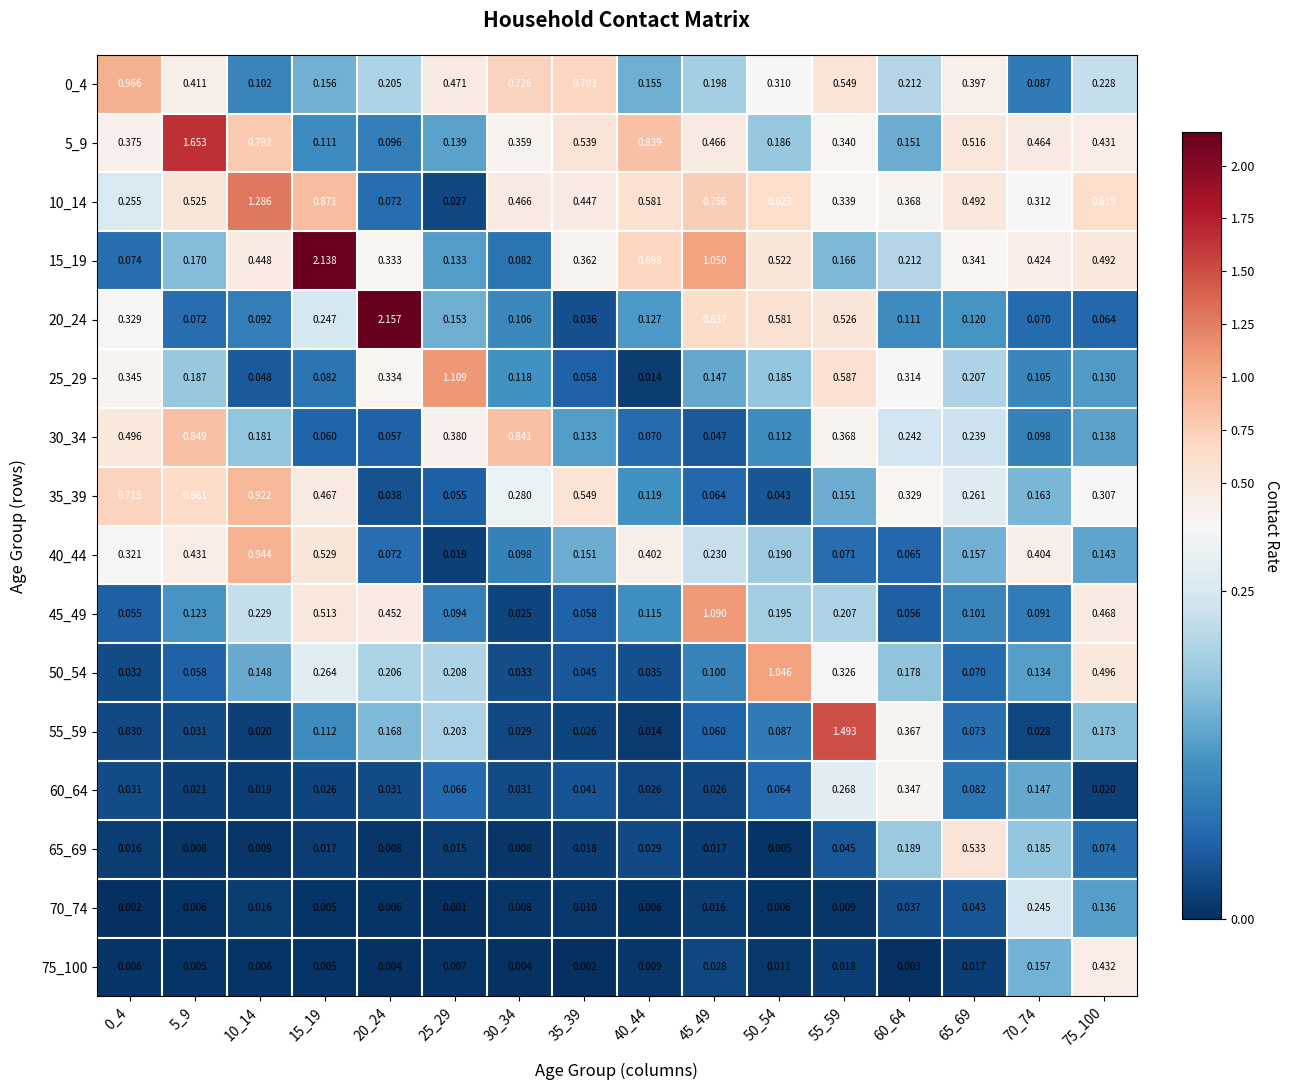

Is the value of 75_100 at 20_24 greater than the value of 25_29 at 45_49?

No